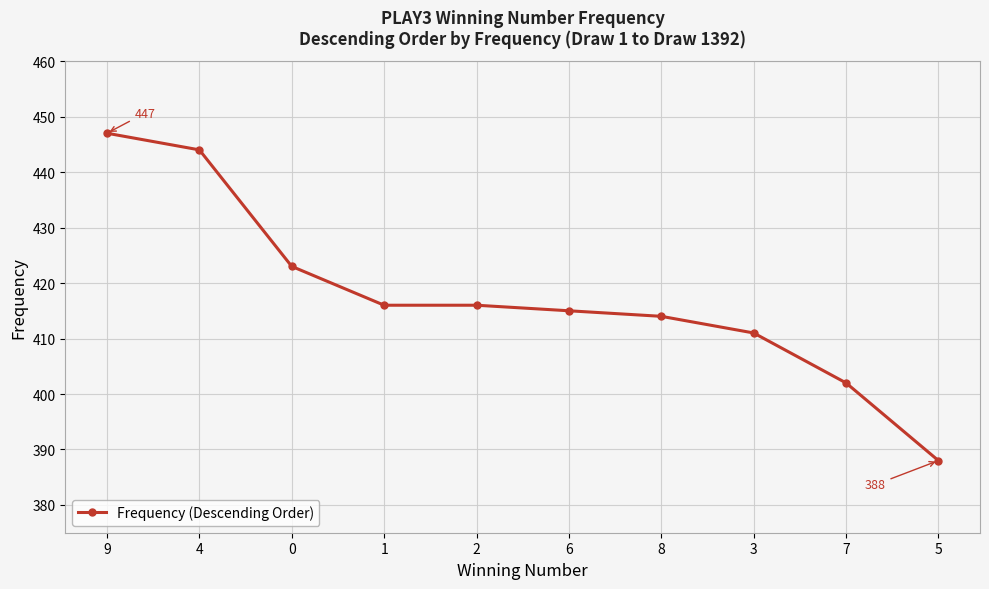

What is the change in value from 0 to 2?

-7